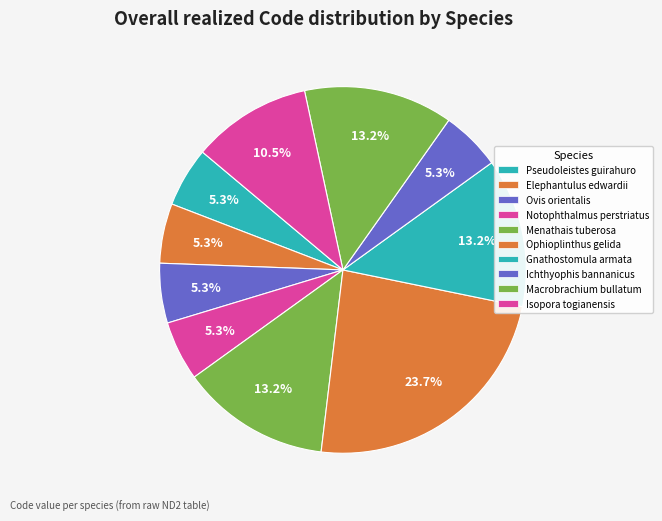

Which category has the biggest portion of the pie?

Ophioplinthus gelida